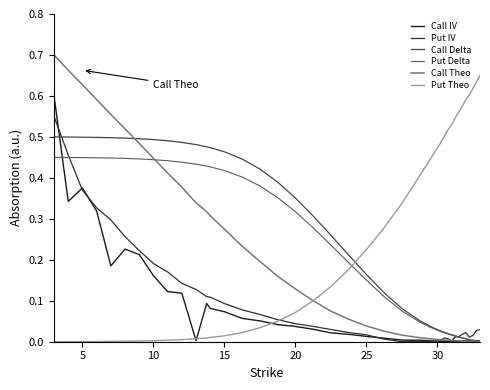

What are all the series names shown in the legend?

Call IV, Put IV, Call Delta, Put Delta, Call Theo, Put Theo